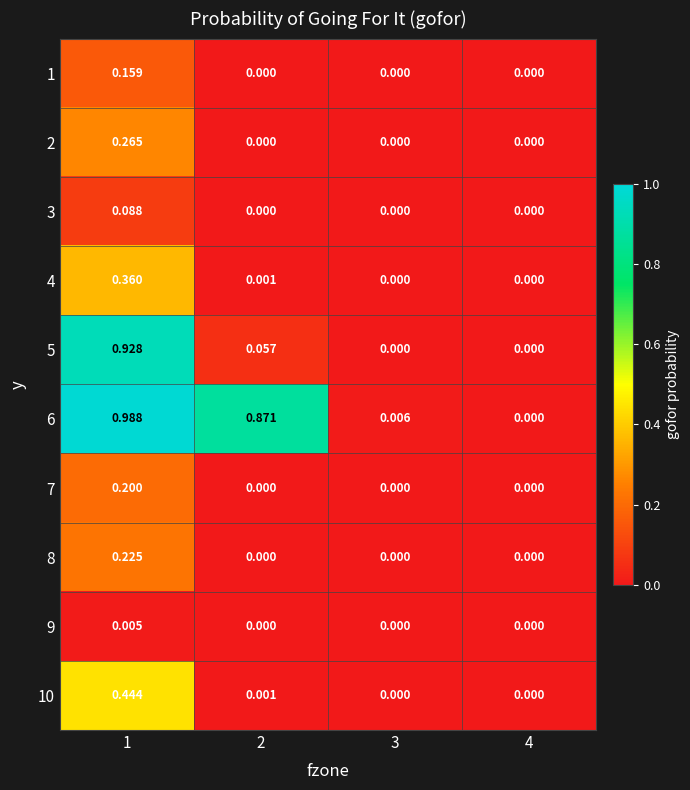

Is the value of 6 at 3 greater than the value of 4 at 2?

Yes